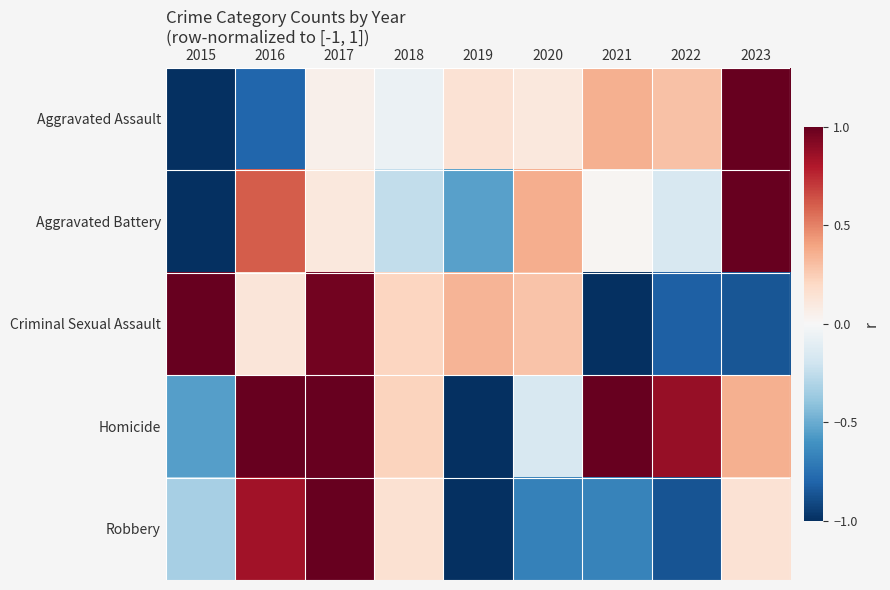

Reading right to left, transcribe all the data shown in this chart.

Aggravated Assault: 2023=1.0	2022=0.3	2021=0.4	2020=0.1	2019=0.1	2018=-0.1	2017=0.0	2016=-0.8	2015=-1.0
Aggravated Battery: 2023=1.0	2022=-0.2	2021=0.0	2020=0.4	2019=-0.5	2018=-0.2	2017=0.1	2016=0.6	2015=-1.0
Criminal Sexual Assault: 2023=-0.9	2022=-0.8	2021=-1.0	2020=0.3	2019=0.3	2018=0.2	2017=1.0	2016=0.1	2015=1.0
Homicide: 2023=0.4	2022=0.9	2021=1.0	2020=-0.2	2019=-1.0	2018=0.2	2017=1.0	2016=1.0	2015=-0.5
Robbery: 2023=0.1	2022=-0.9	2021=-0.7	2020=-0.7	2019=-1.0	2018=0.2	2017=1.0	2016=0.8	2015=-0.3